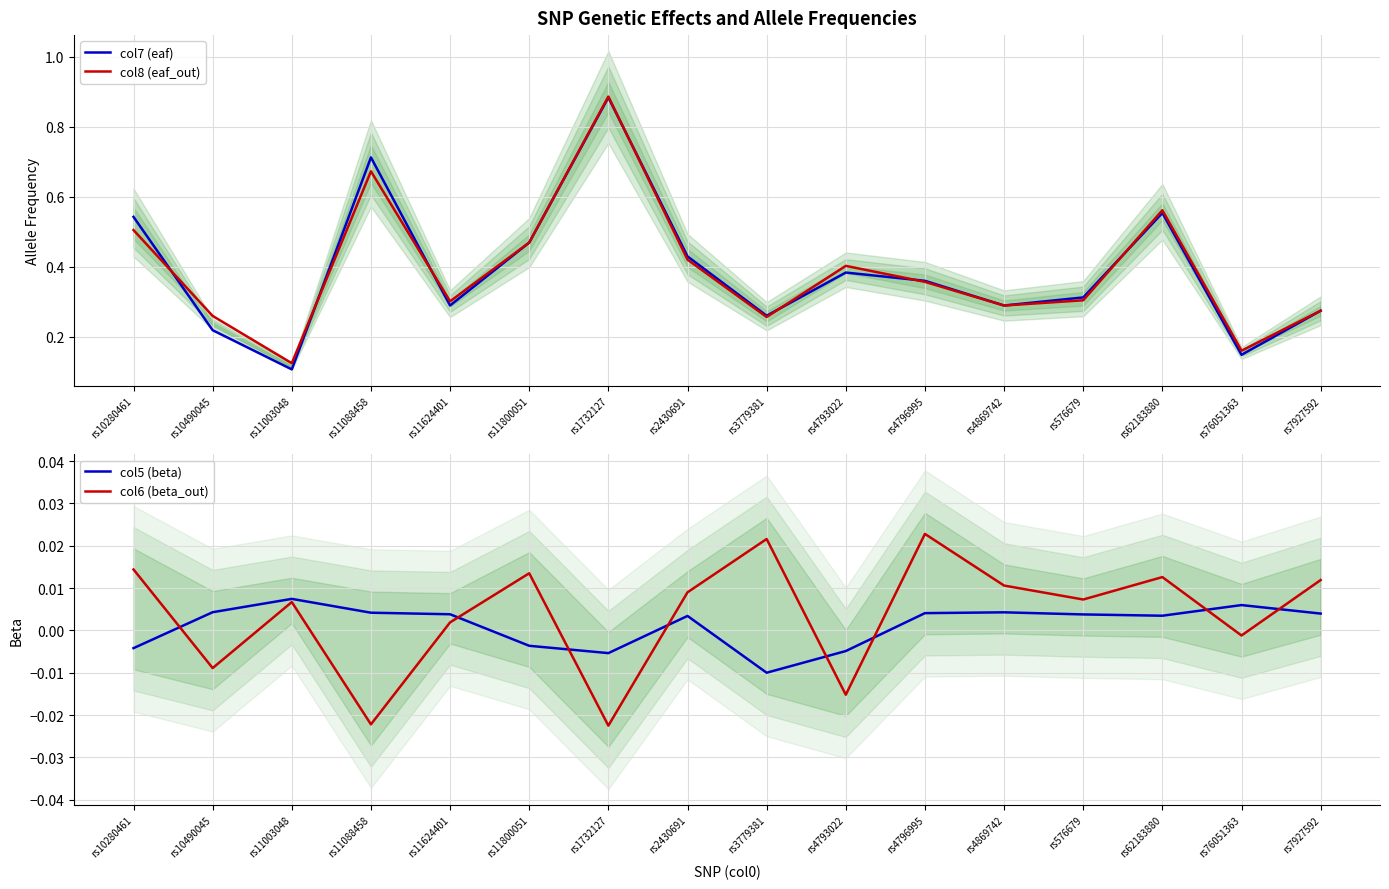

What are all the series names shown in the legend?

col7 (eaf), col8 (eaf_out), col5 (beta), col6 (beta_out)